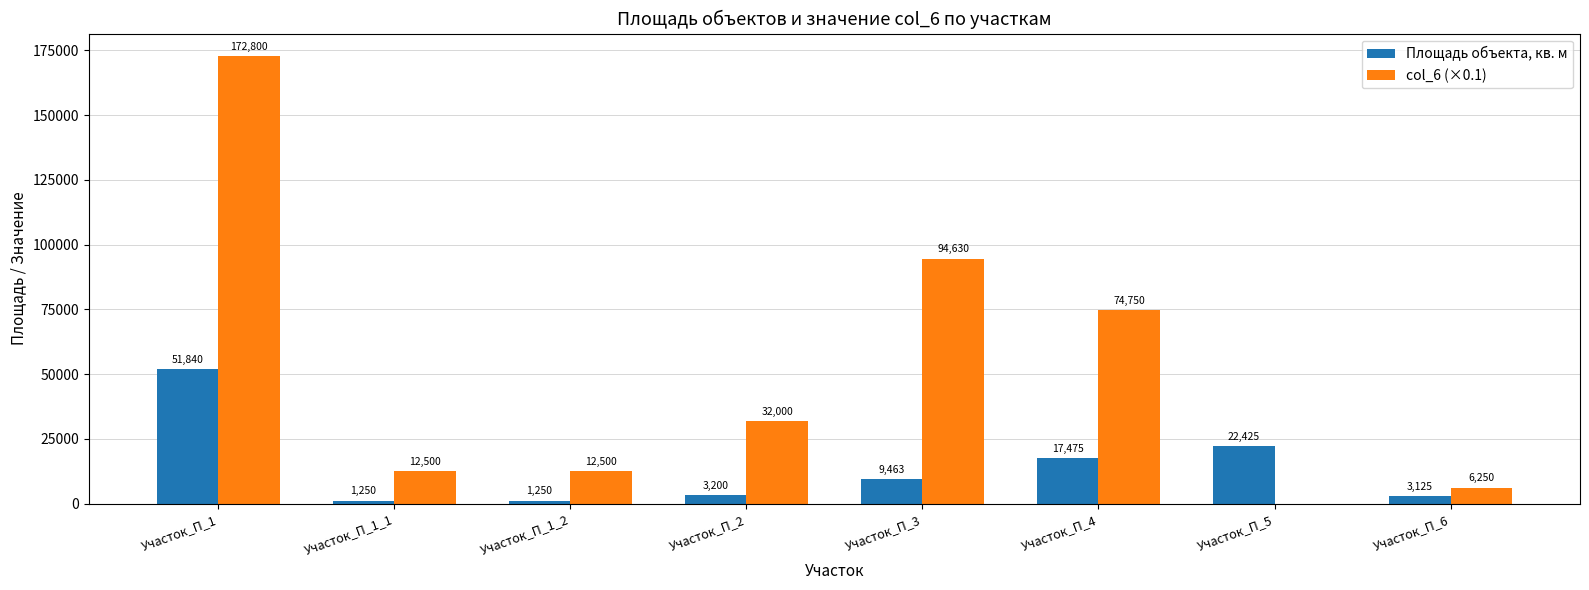

Which series changed the most between Участок_П_1_2 and Участок_П_4?

col_6 (×0.1)